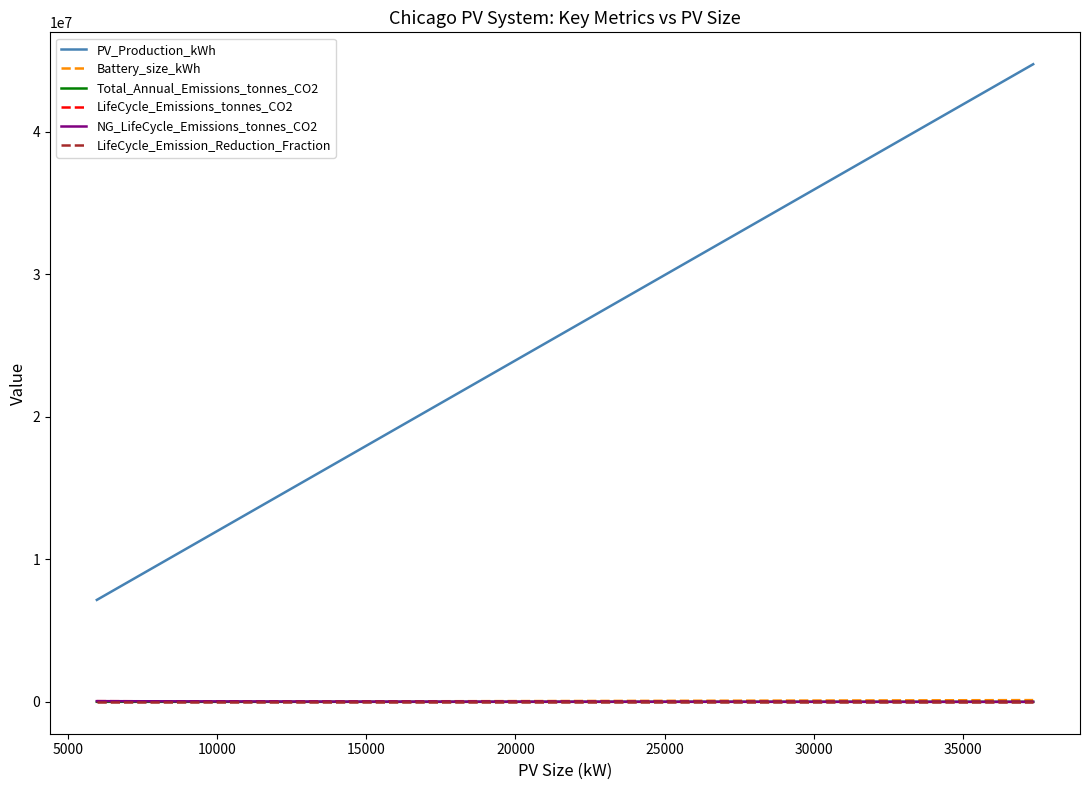

True or false: NG_LifeCycle_Emissions_tonnes_CO2 and PV_Production_kWh intersect in this chart.

False